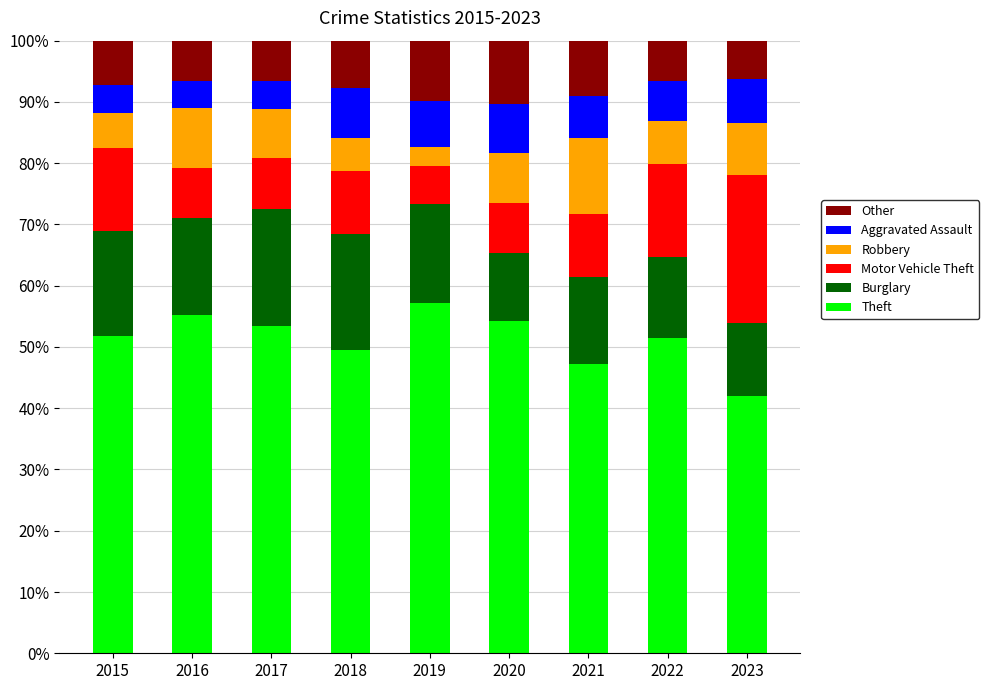

What is the sum of all Theft values?

461.9